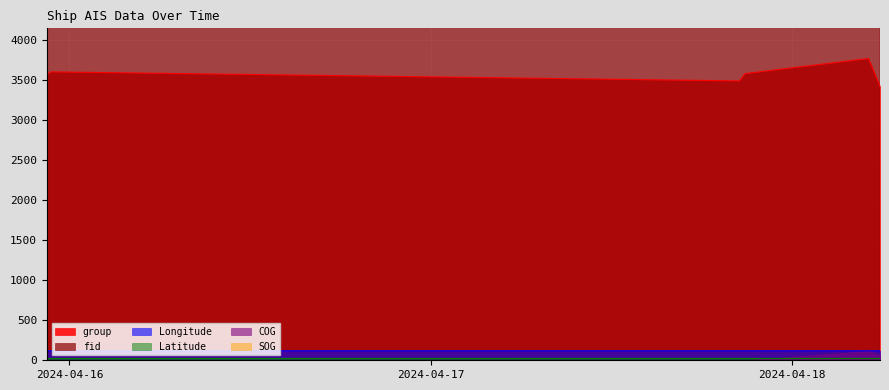

What is the value of the group point at the 5th from the left?

3772.0